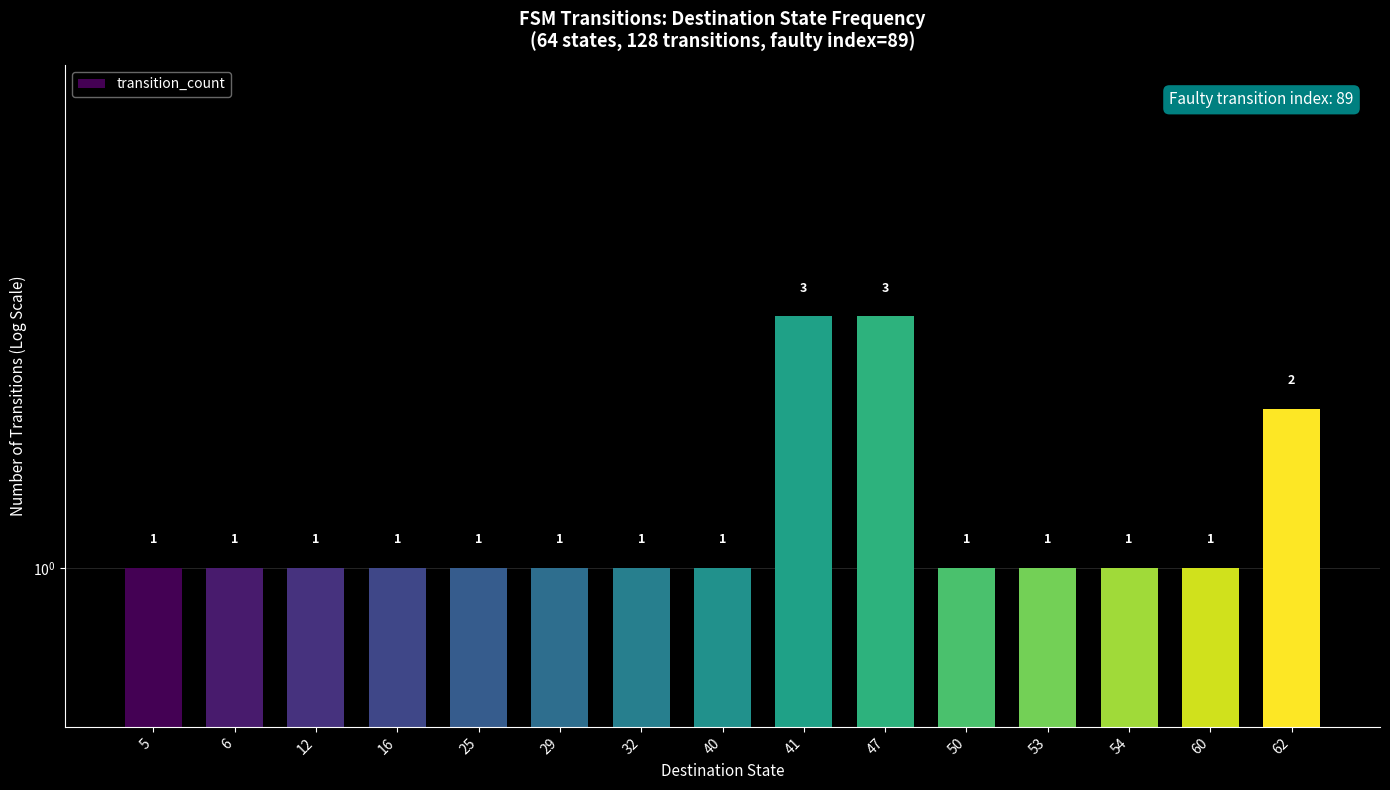

The chart shows a value of 1 at 60. True or false?

False